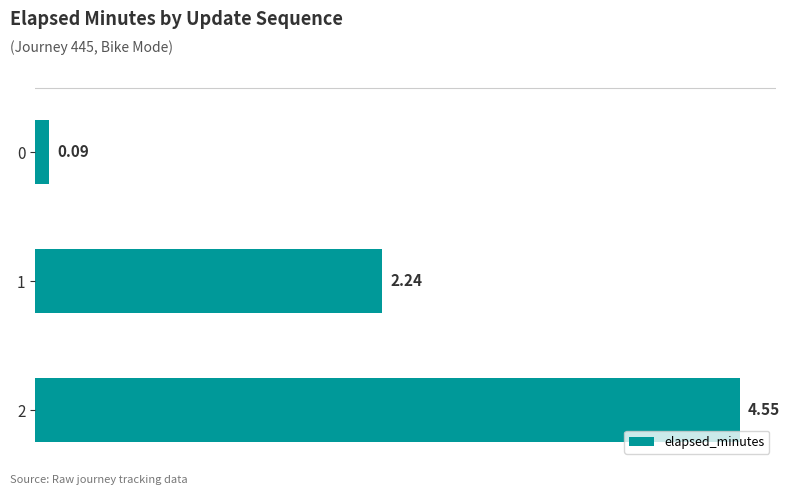

Does the chart contain any negative values?

No